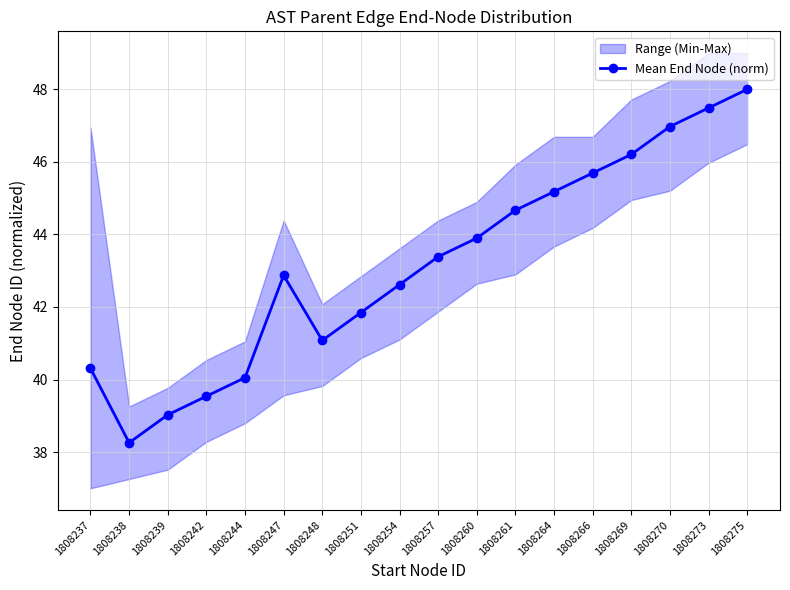

How many categories are shown in the chart?

18